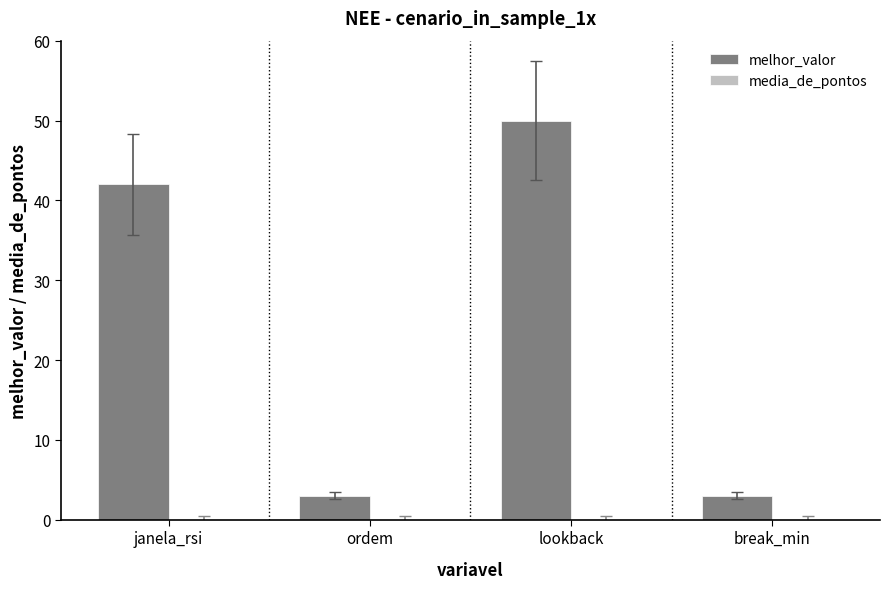

Count the number of data series in this chart.

1